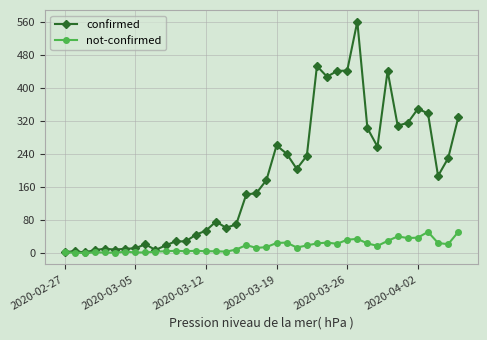

True or false: not-confirmed has more than 2 interior local peaks.

True